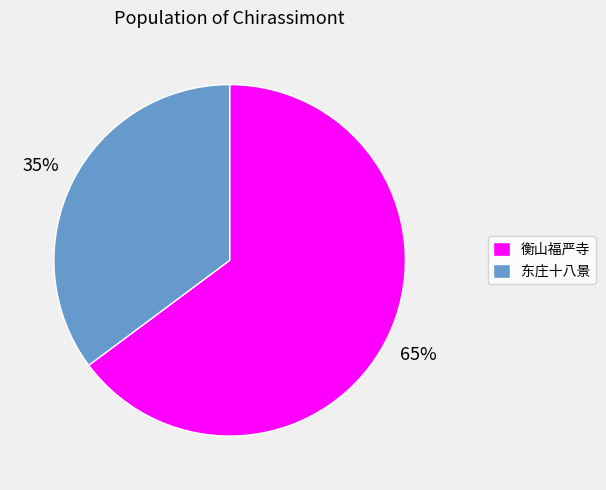

Do 衡山福严寺 and 东庄十八景 together represent more than half of the pie?

Yes